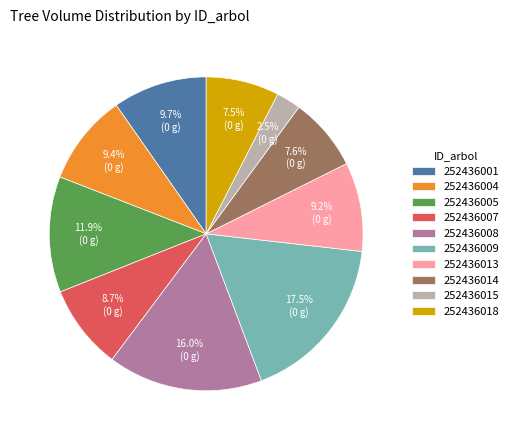

To the nearest percent, what is the average slice percentage?

10%